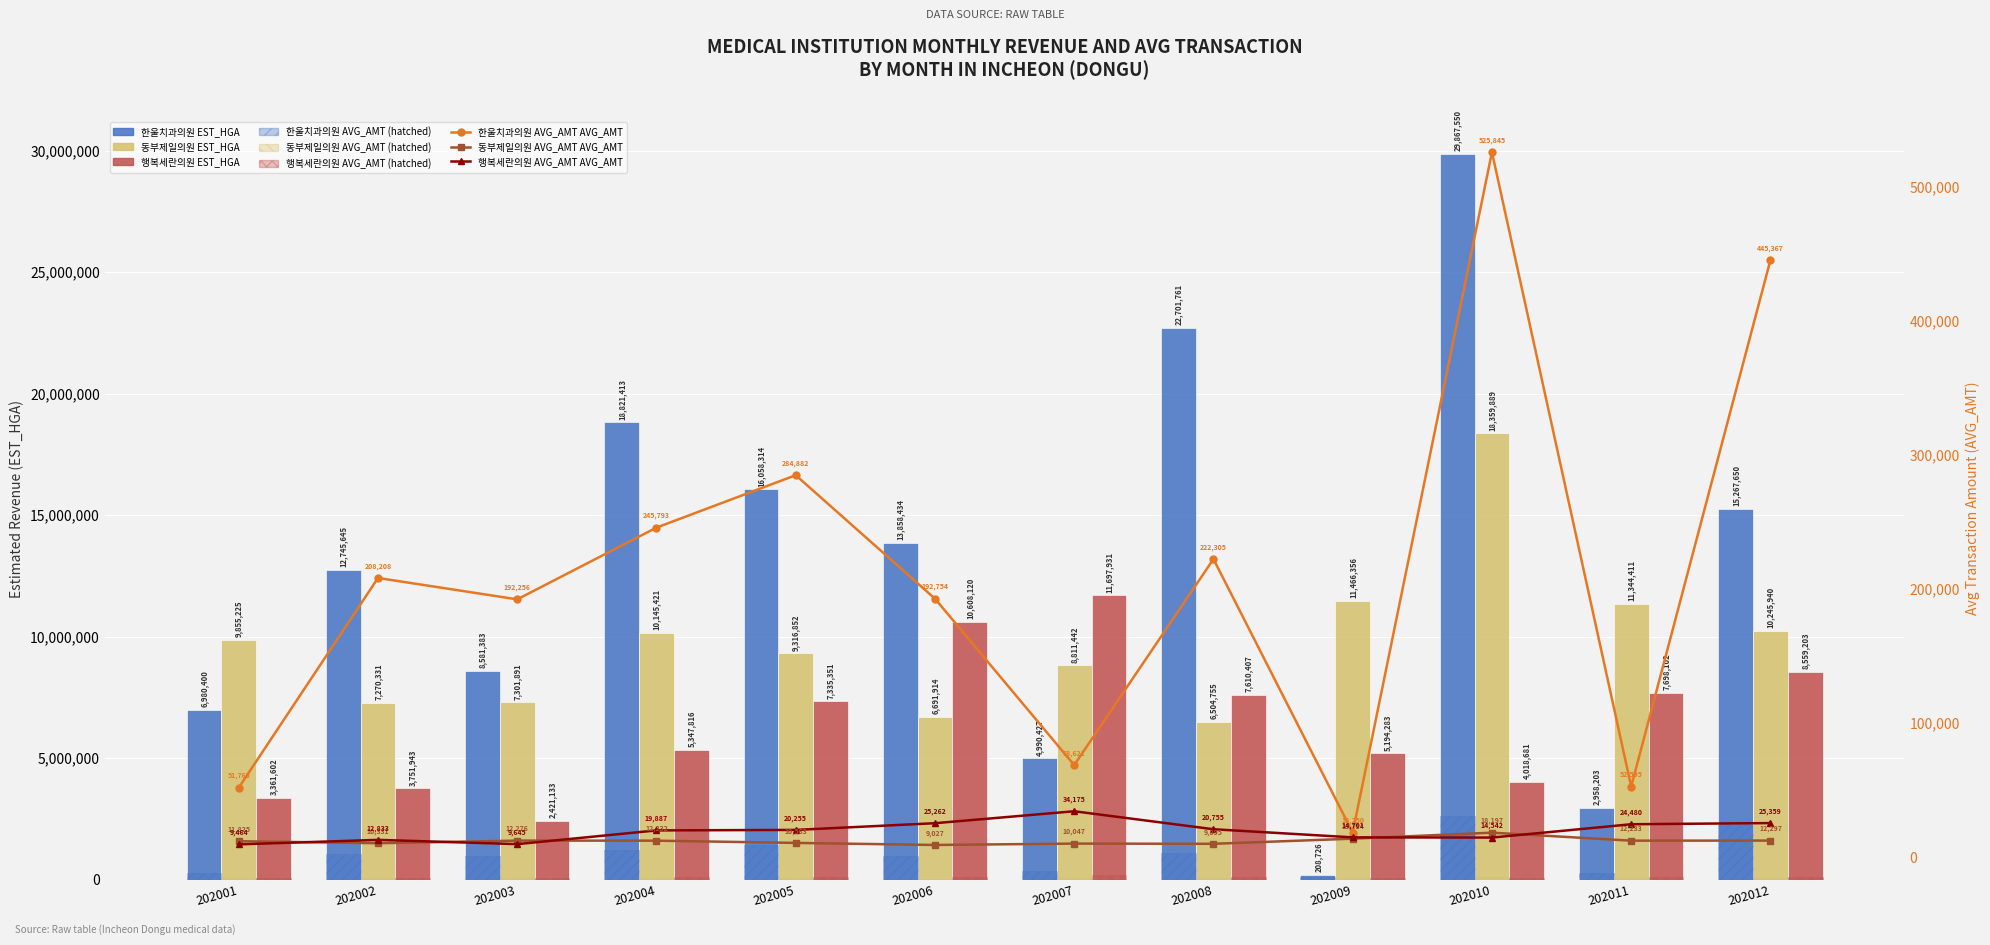

Reading left to right, what are all the values shown in this chart?

한울치과의원 EST_HGA: 6980400	12745645	8581383	18821413	16058314	13858434	4990427	22701761	208726	29867550	2958203	15267650
동부제일의원 EST_HGA: 9855225	7270331	7301891	10145421	9316852	6691914	8811442	6504755	11466356	18359889	11344411	10245940
행복세란의원 EST_HGA: 3361602	3751943	2421133	5347816	7335351	10608120	11697931	7610407	5194283	4018681	7698102	8559203